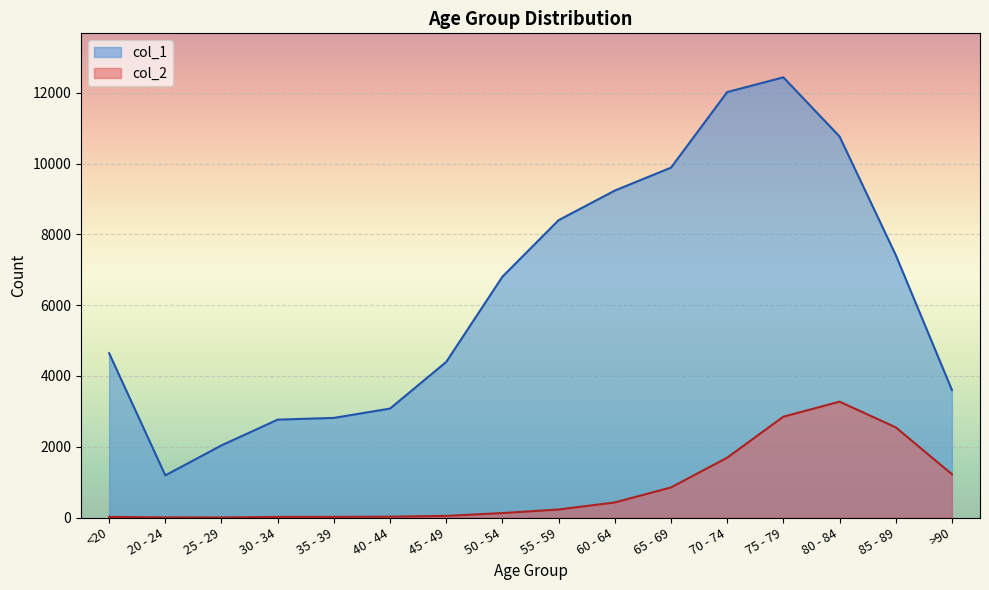

What is the value of the col_1 point at the 1st from the left?

4641